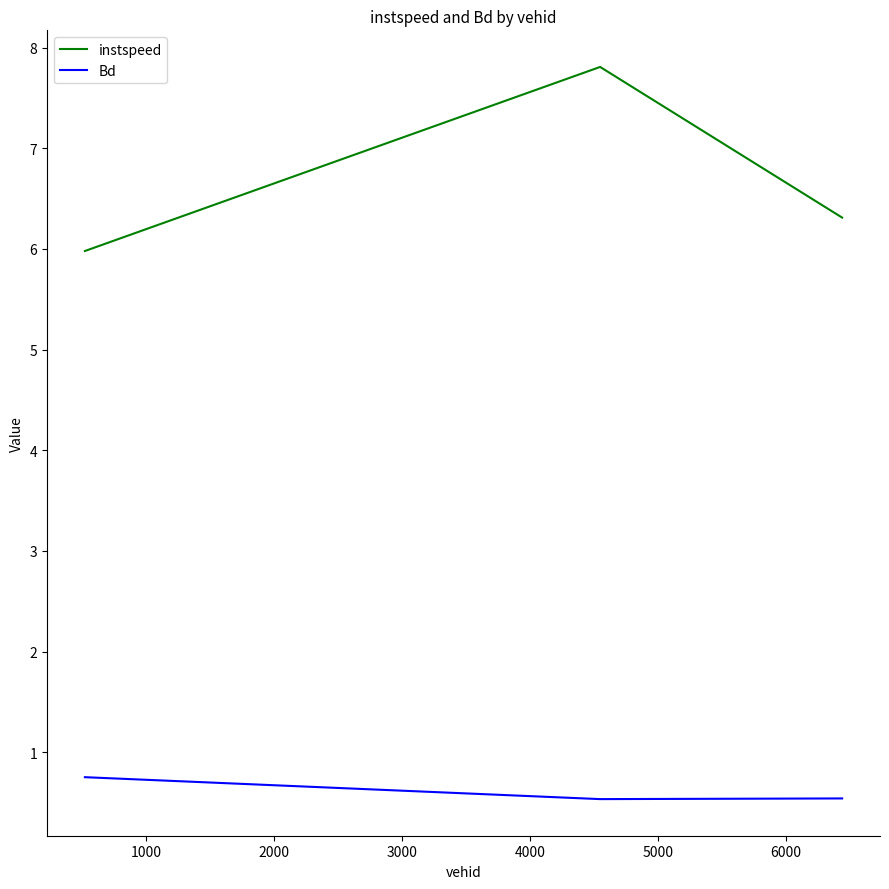

Rank the series by their maximum value, from lowest to highest.

Bd, instspeed